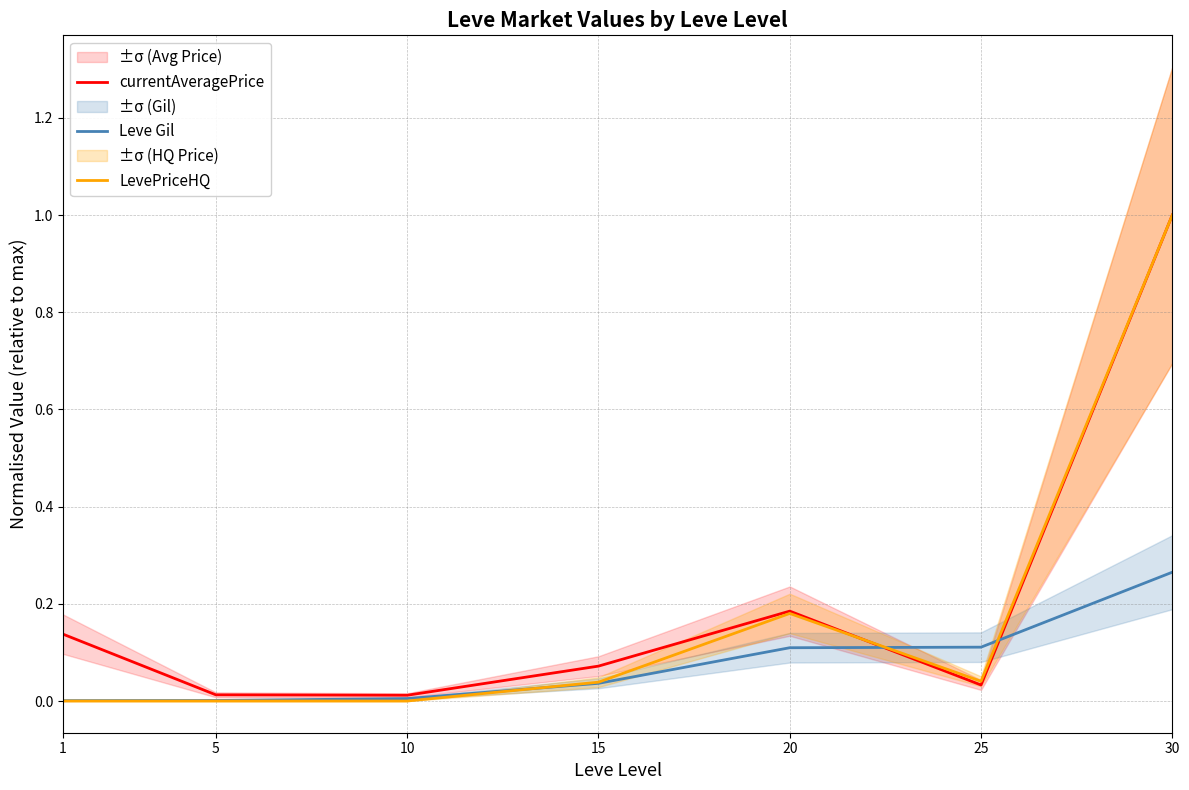

What are all the series names shown in the legend?

currentAveragePrice, Leve Gil, LevePriceHQ